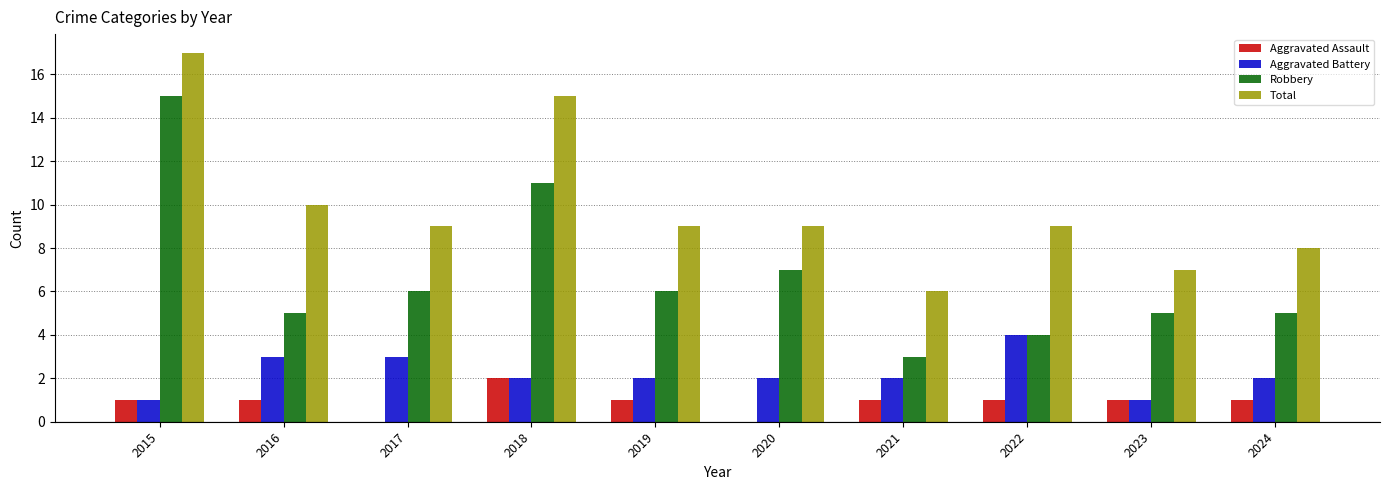

Is the value of Aggravated Battery at 2019 greater than the value of Robbery at 2016?

No